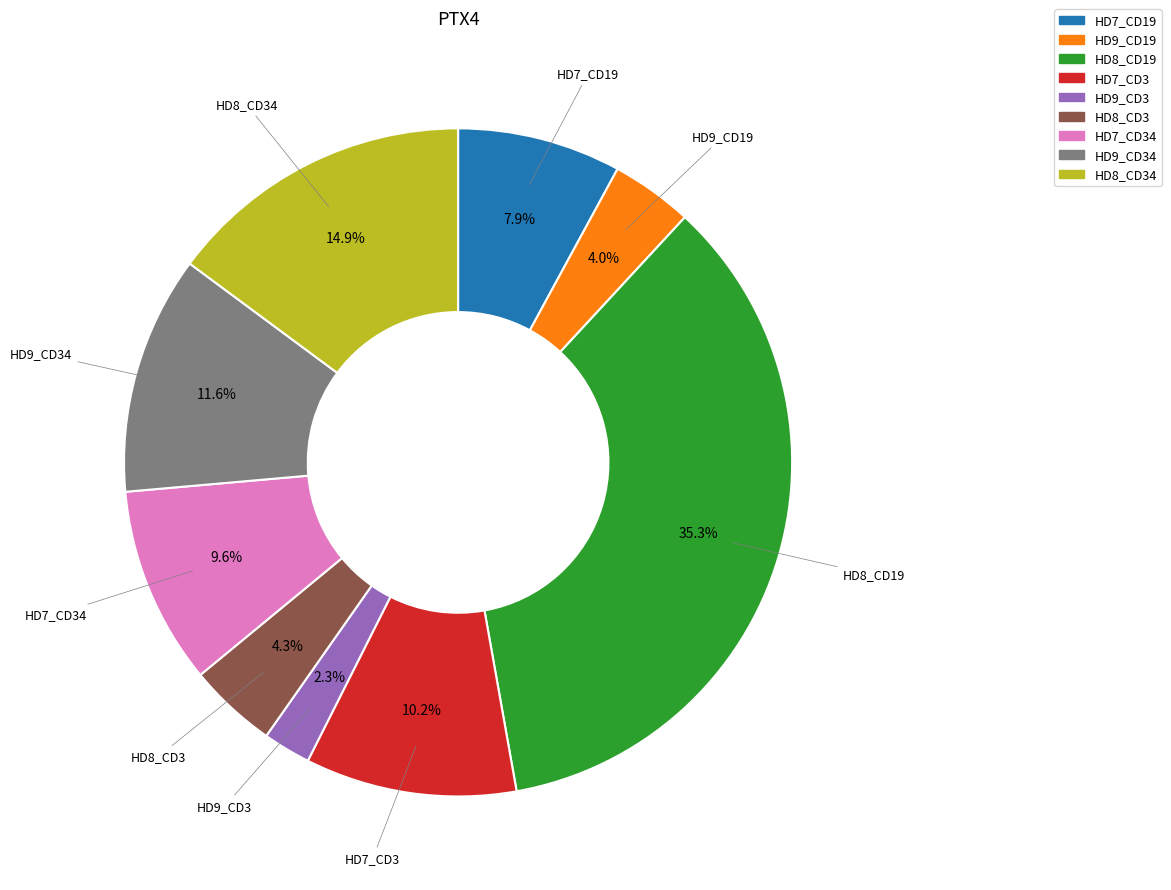

Is there a majority slice in this chart?

No